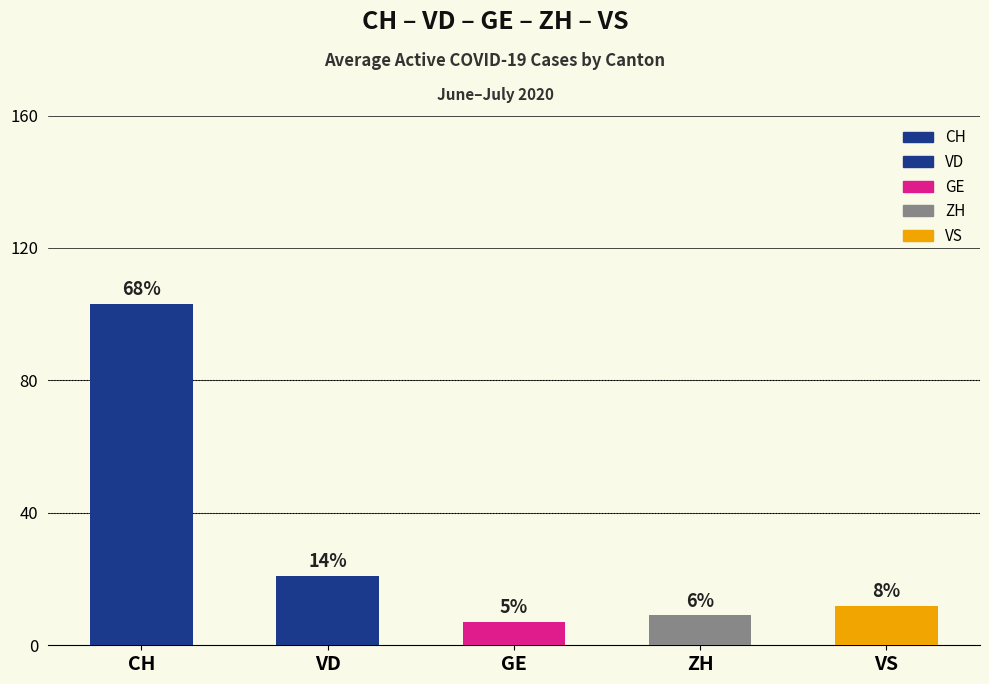

Is the value of VS at 2020-06-02 greater than the value of ZH at 2020-07-01?

Yes